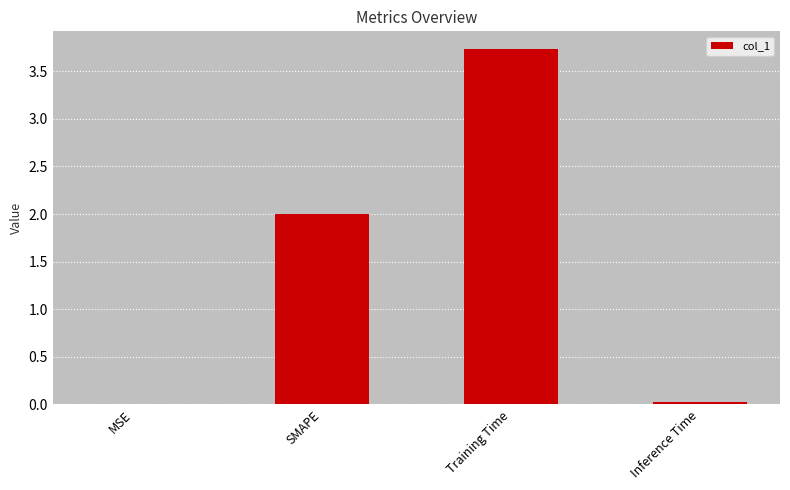

Is it true that the value at SMAPE is 2.0?

True